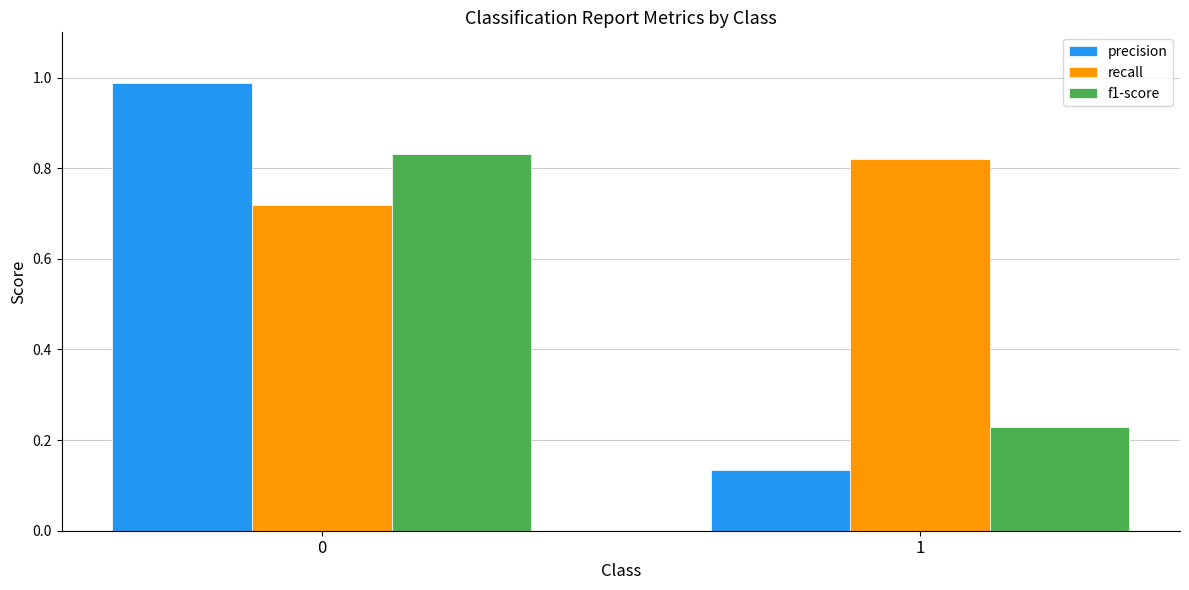

List the labels in order of f1-score value, smallest first.

1, 0